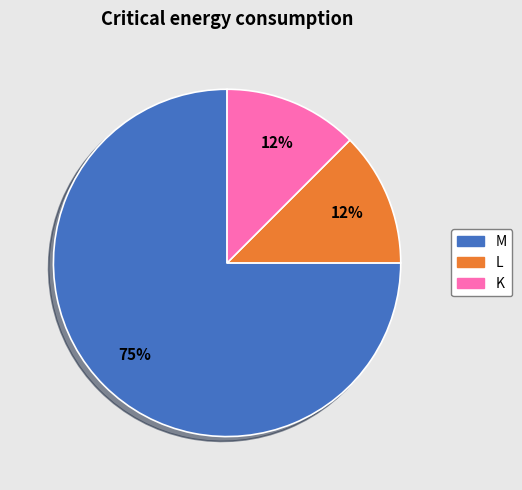

To the nearest percent, what is the average slice percentage?

33%